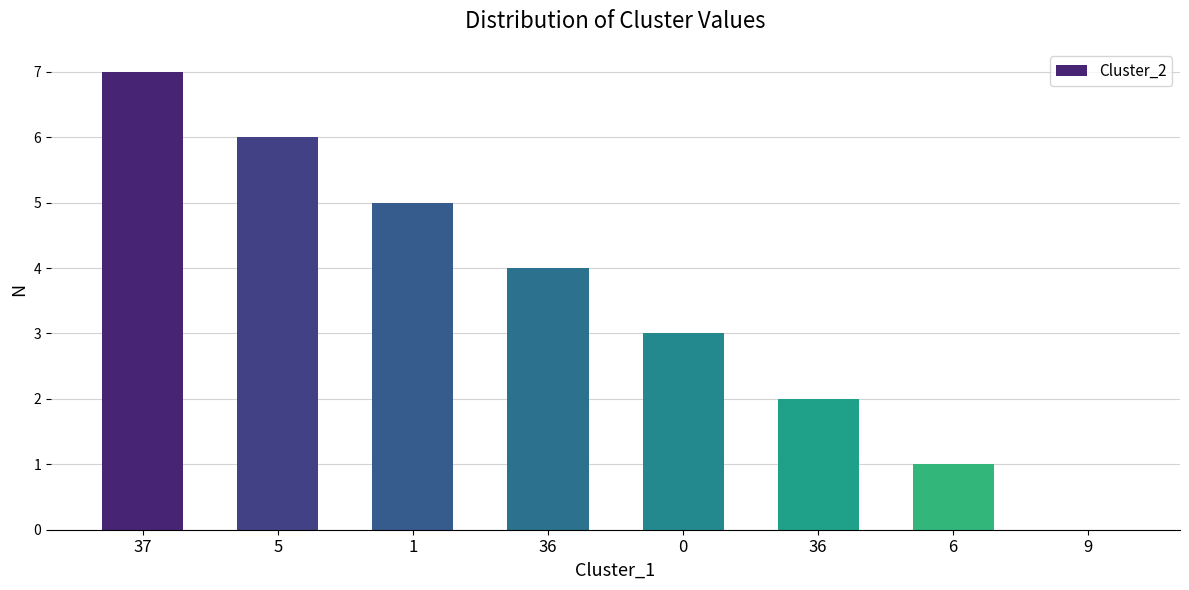

True or false: the data shows 7 at 37.

True